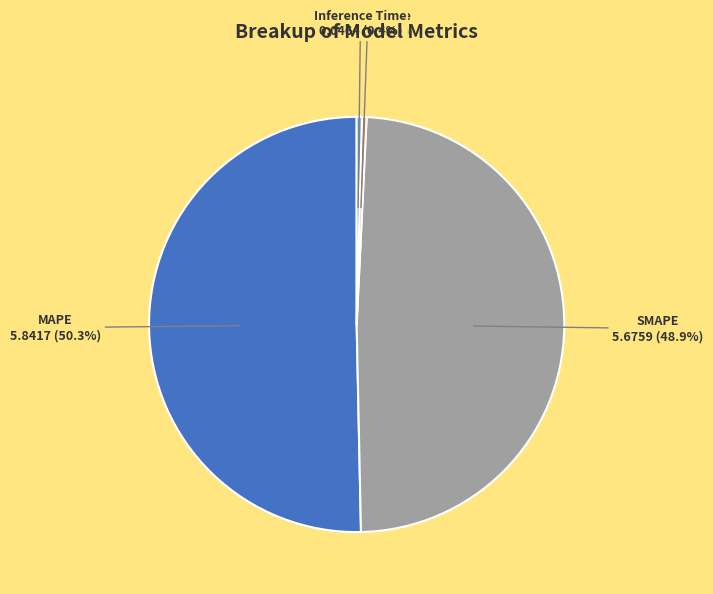

How many segments does this pie chart have?

4